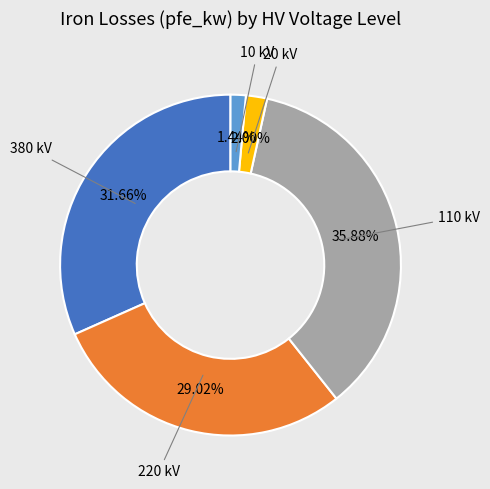

Does any single category account for the majority?

No